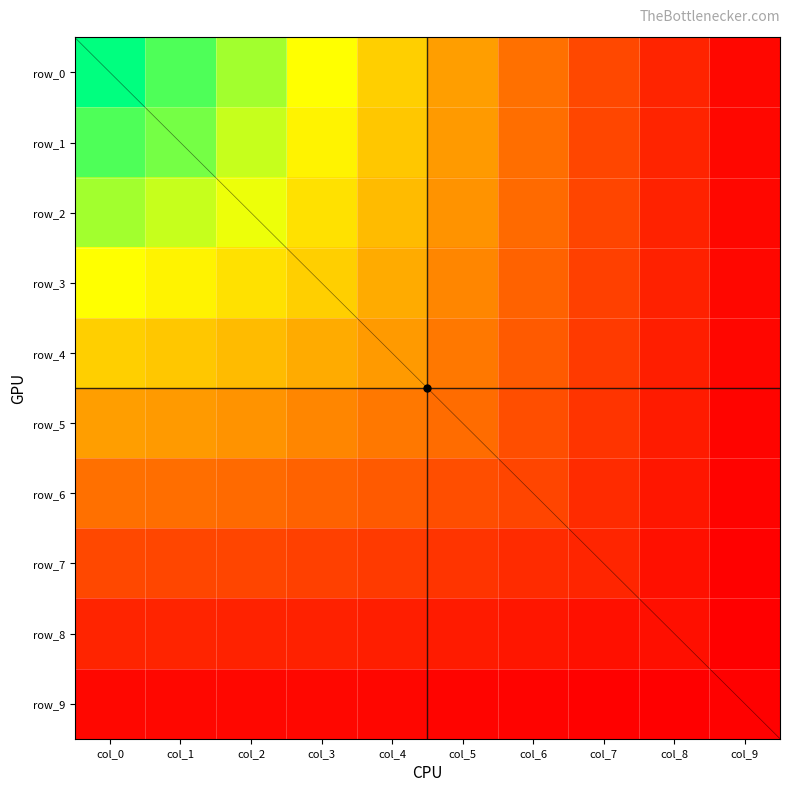

Reading left to right, transcribe all the data shown in this chart.

row_0: col_0=83.1	col_1=74.6	col_2=65.8	col_3=56.0	col_4=45.9	col_5=35.7	col_6=26.1	col_7=17.4	col_8=9.9	col_9=4.0
row_1: col_0=74.6	col_1=70.6	col_2=62.1	col_3=53.5	col_4=44.2	col_5=34.8	col_6=25.7	col_7=17.3	col_8=10.0	col_9=4.1
row_2: col_0=65.8	col_1=62.1	col_2=58.1	col_3=49.9	col_4=41.7	col_5=33.2	col_6=24.7	col_7=16.8	col_8=9.8	col_9=4.1
row_3: col_0=56.0	col_1=53.5	col_2=49.9	col_3=46.0	col_4=38.3	col_5=30.8	col_6=23.2	col_7=16.0	col_8=9.4	col_9=3.9
row_4: col_0=45.9	col_1=44.2	col_2=41.7	col_3=38.3	col_4=34.9	col_5=27.8	col_6=21.2	col_7=14.8	col_8=8.8	col_9=3.7
row_5: col_0=35.7	col_1=34.8	col_2=33.2	col_3=30.8	col_4=27.8	col_5=25.0	col_6=18.8	col_7=13.3	col_8=8.0	col_9=3.5
row_6: col_0=26.1	col_1=25.7	col_2=24.7	col_3=23.2	col_4=21.2	col_5=18.8	col_6=16.8	col_7=11.5	col_8=7.1	col_9=3.1
row_7: col_0=17.4	col_1=17.3	col_2=16.8	col_3=16.0	col_4=14.8	col_5=13.3	col_6=11.5	col_7=10.3	col_8=6.0	col_9=2.7
row_8: col_0=9.9	col_1=10.0	col_2=9.8	col_3=9.4	col_4=8.8	col_5=8.0	col_6=7.1	col_7=6.0	col_8=5.6	col_9=2.2
row_9: col_0=4.0	col_1=4.1	col_2=4.1	col_3=3.9	col_4=3.7	col_5=3.5	col_6=3.1	col_7=2.7	col_8=2.2	col_9=2.5